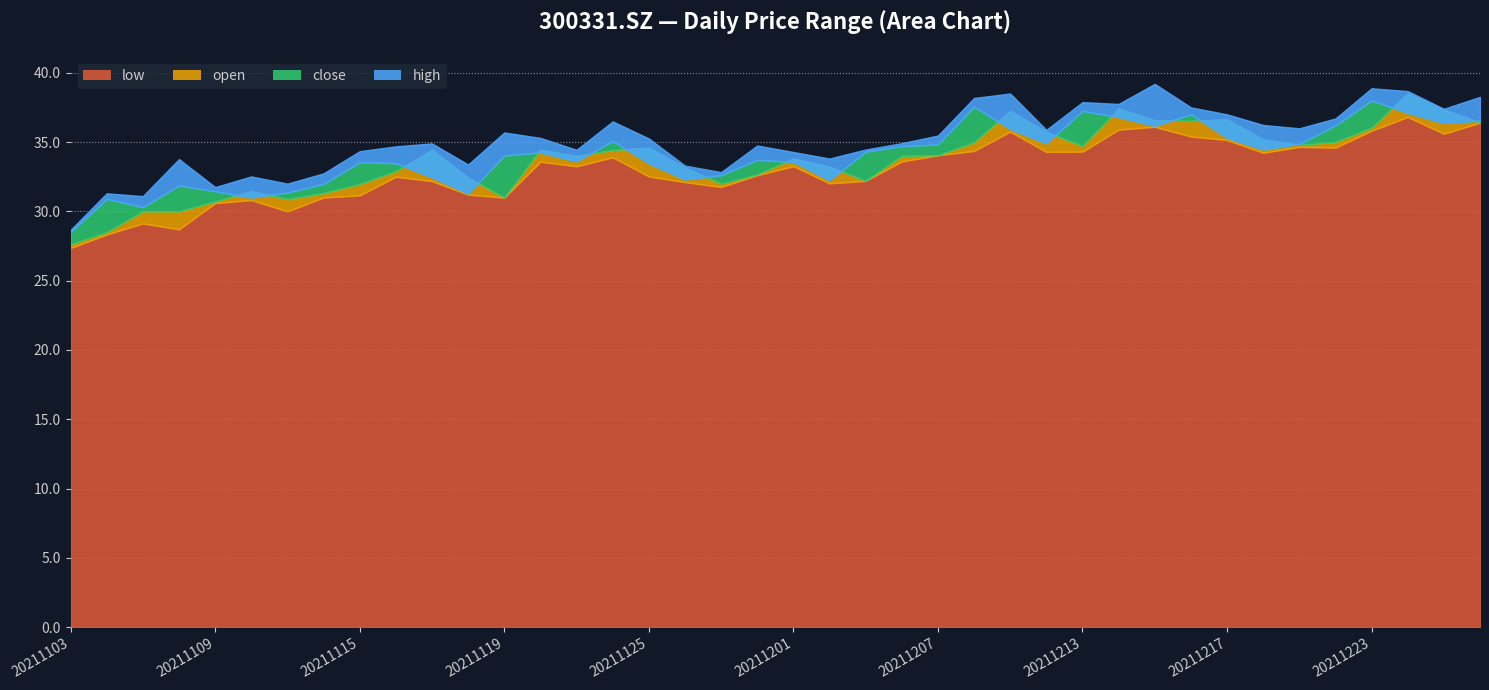

At which label is high closest to 33?

20211129